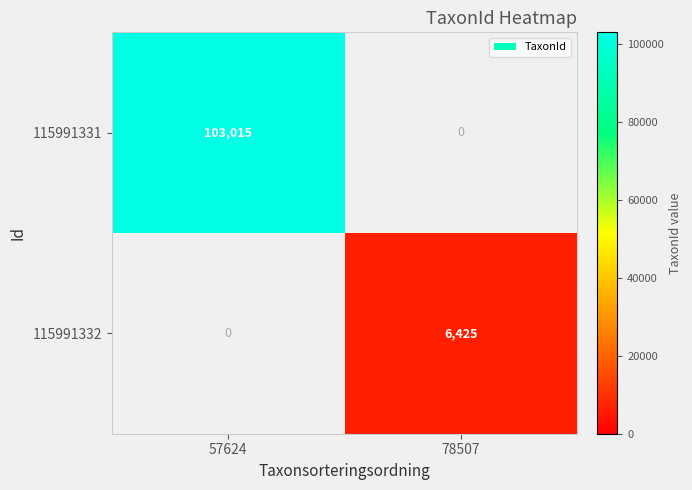

At how many categories does at least one series exceed 70022?

1